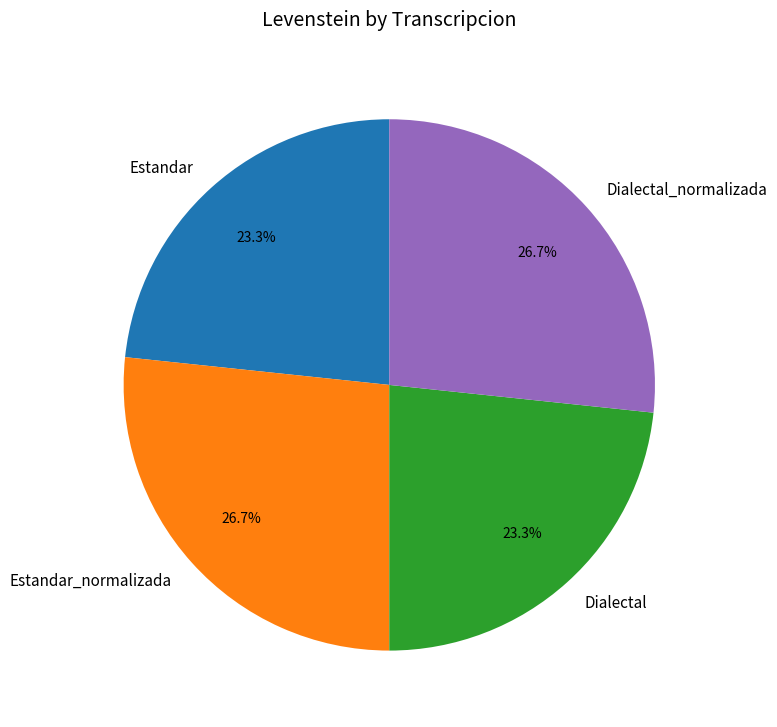

To the nearest percent, what percentage of the pie is Dialectal?

23%